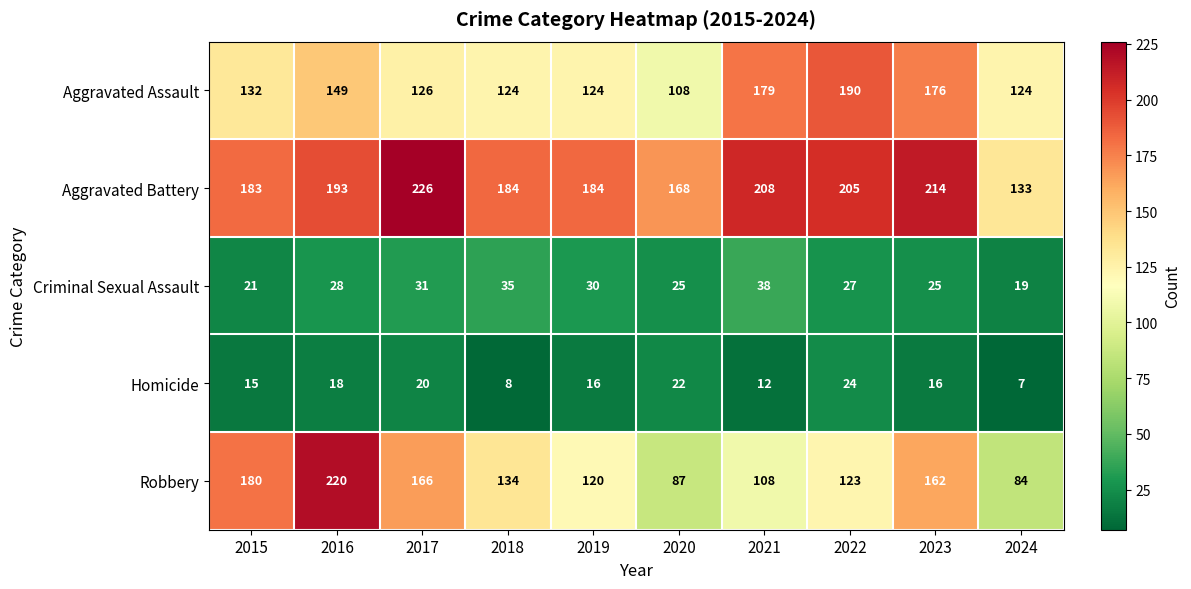

Which series changed the most between 2020 and 2024?

Aggravated Battery